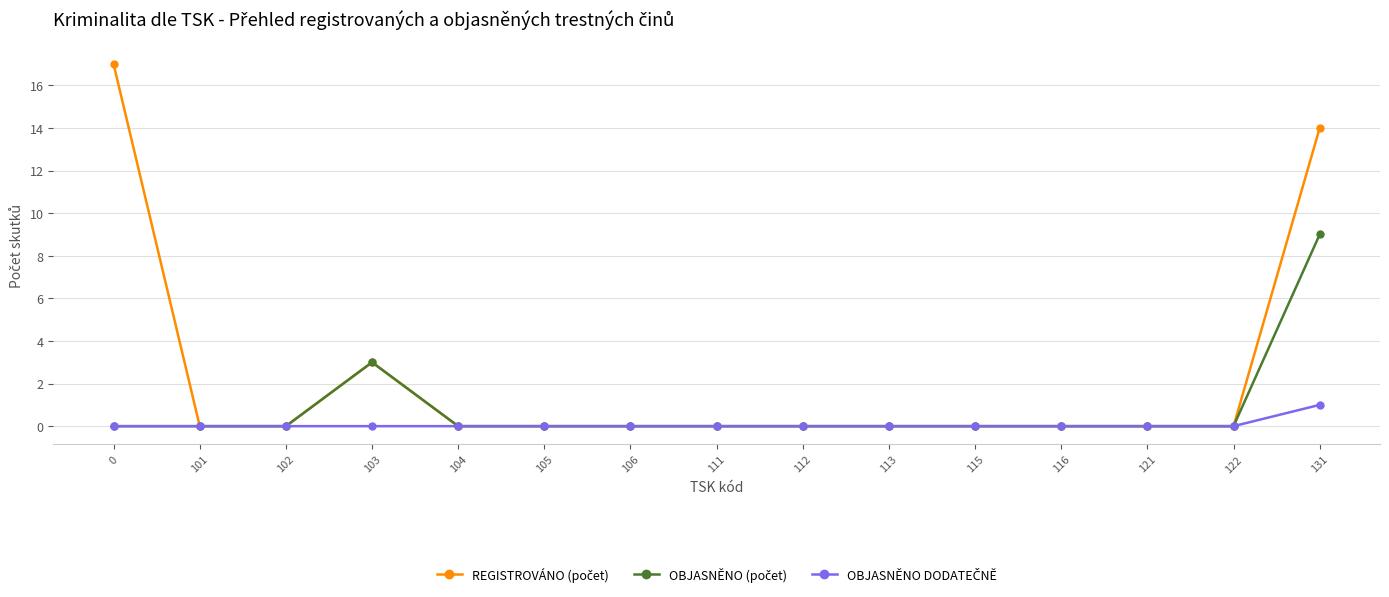

What is the spread (max minus min) of values at 131?

13